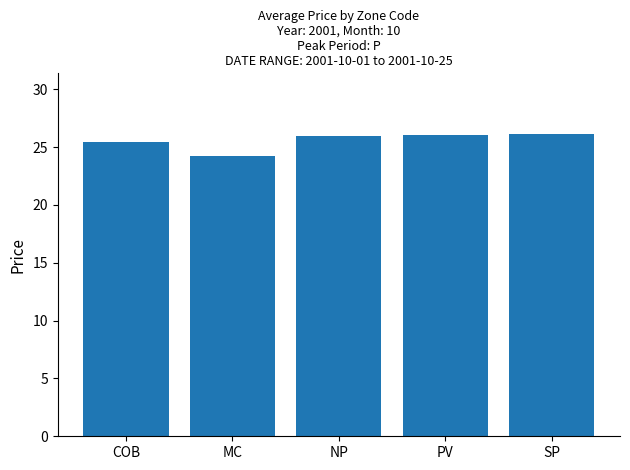

Approximately how many times larger is the value at COB compared to NP?

1.0